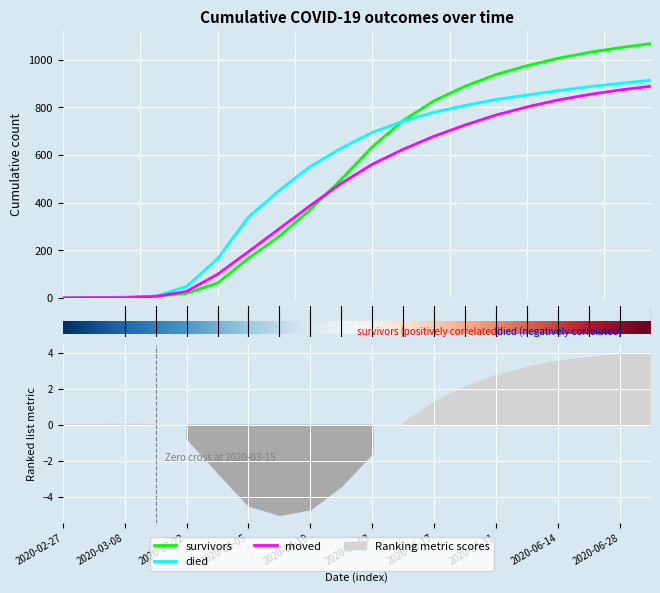

Reading left to right, list all the values displayed in this chart.

survivors: 0	0	3	7	19	62	166	259	371	498	634	745	828	889	938	975	1006	1031	1051	1068
died: 0	0	2	7	48	164	339	452	552	629	695	742	780	808	833	852	870	887	901	914
moved: 0	1	1	6	27	99	194	291	388	481	561	624	679	726	768	802	831	854	873	889